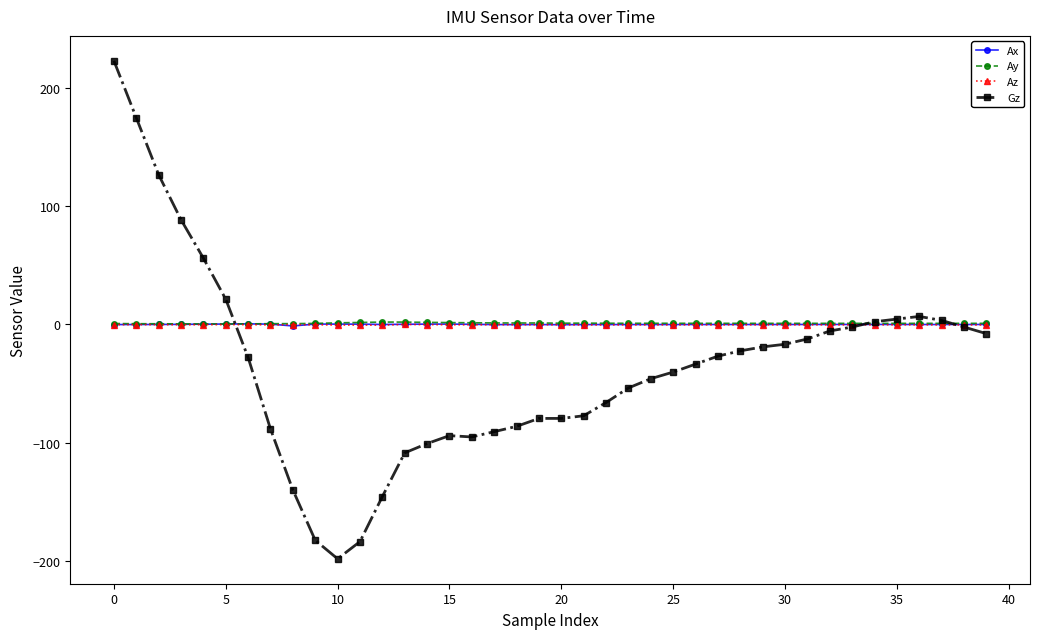

What is the smallest value displayed?

-198.2